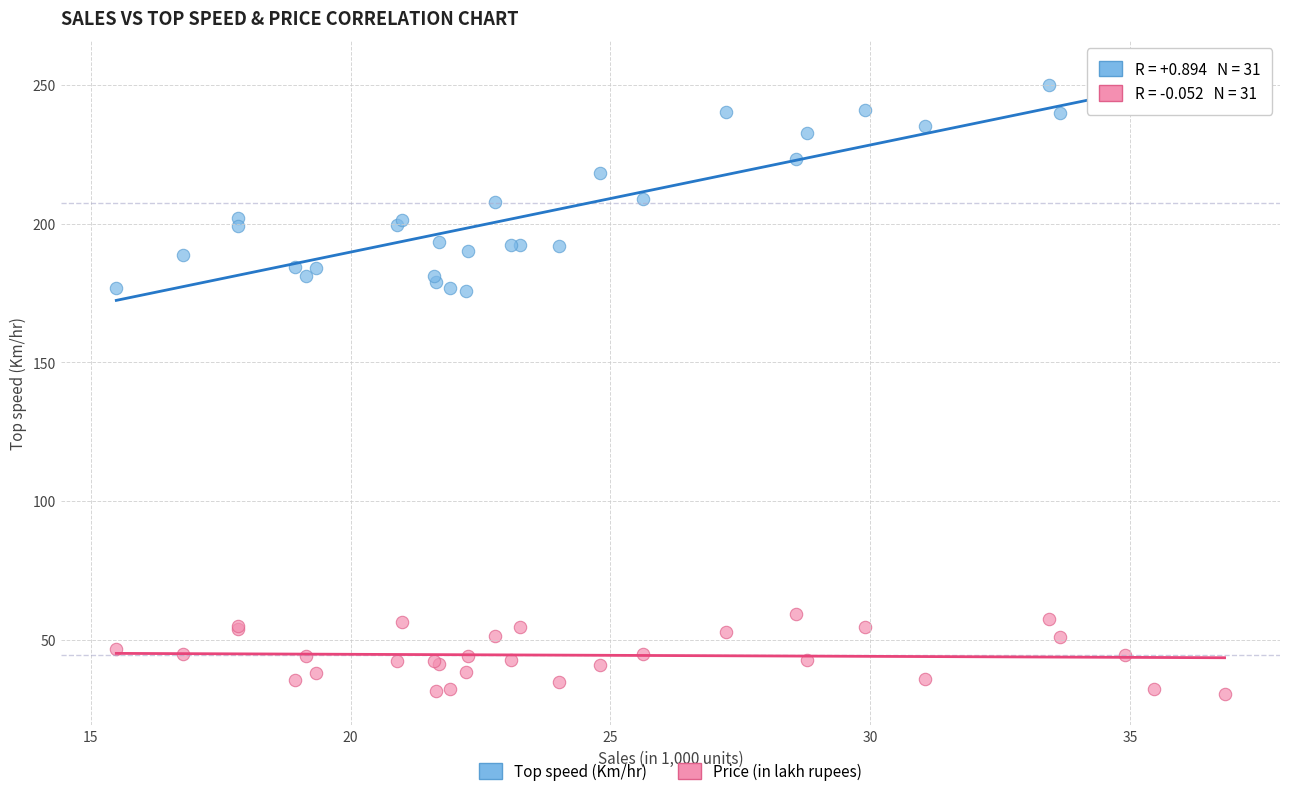

Which series has the largest Y range (max minus min)?

Top speed (Km/hr)